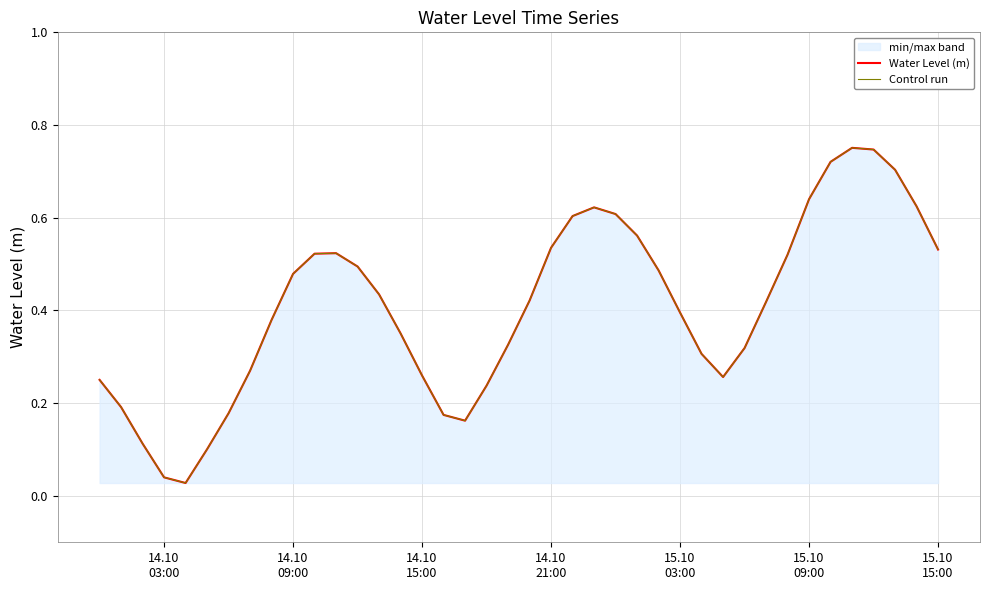

Does the chart display data point markers on the line(s)?

No